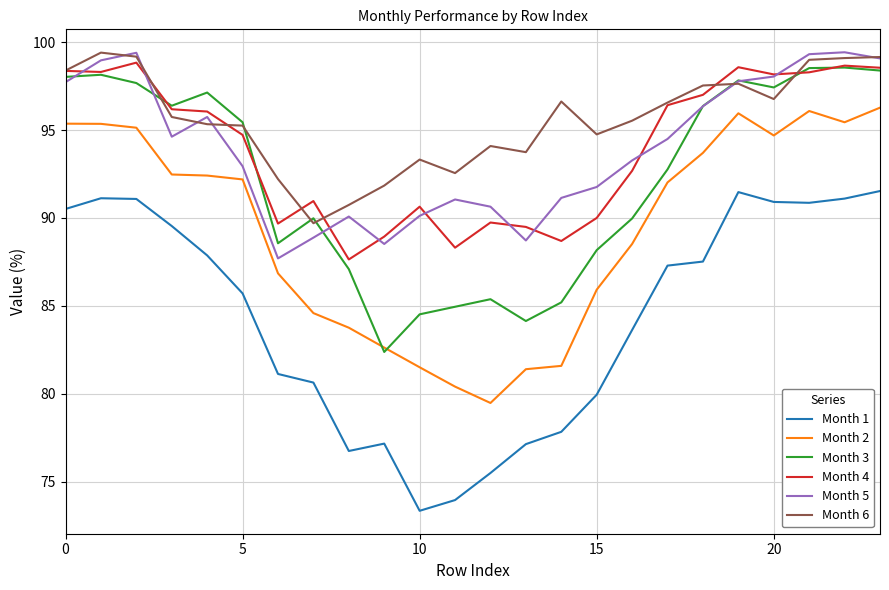

Which series has the widest spread of values?

Month 1